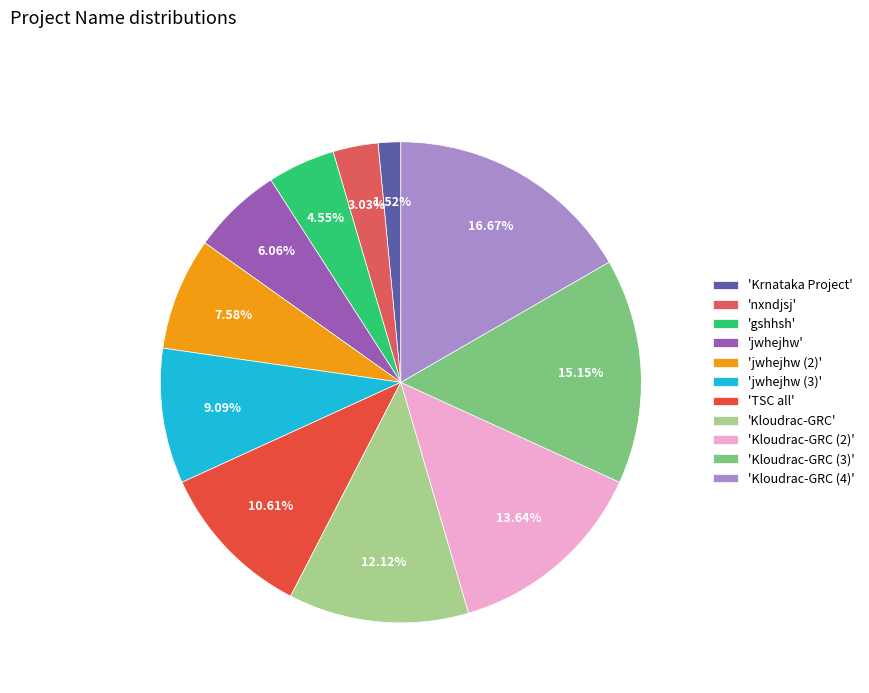

How many slices are in this pie chart?

11